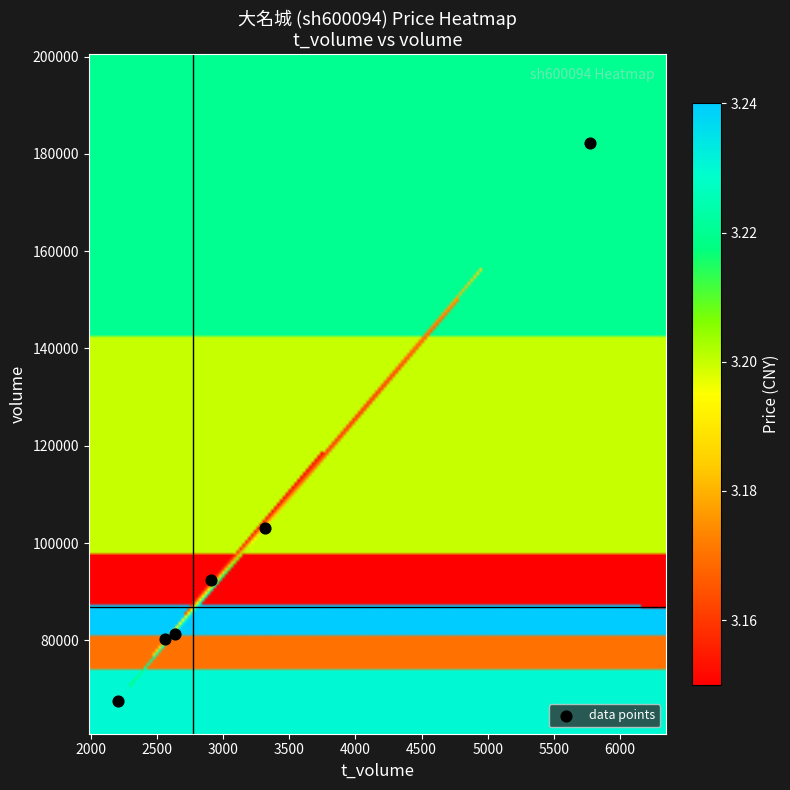

What is the average X value?

3232